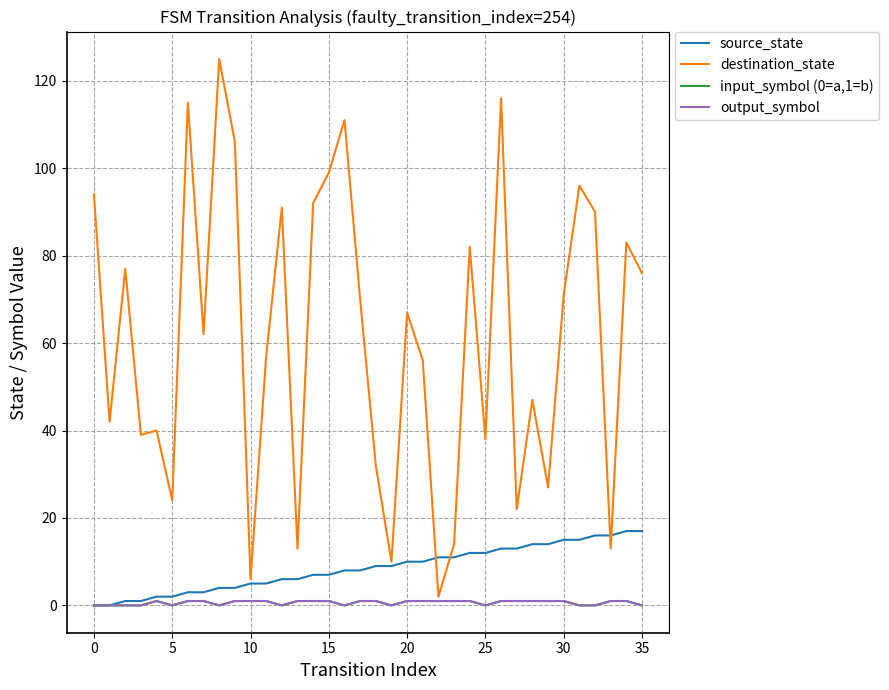

What is the value of the source_state point at the 6th from the left?

2